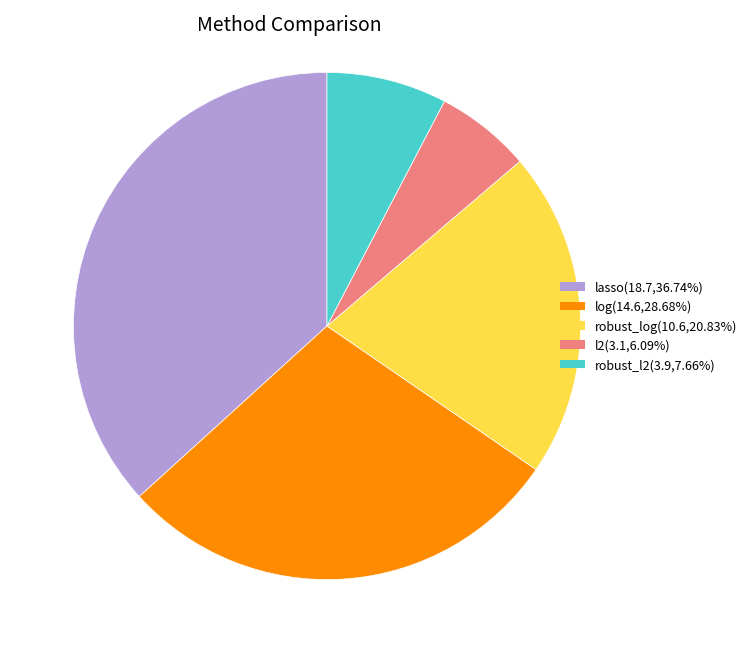

Is it true that l2 is 1% of the pie?

False